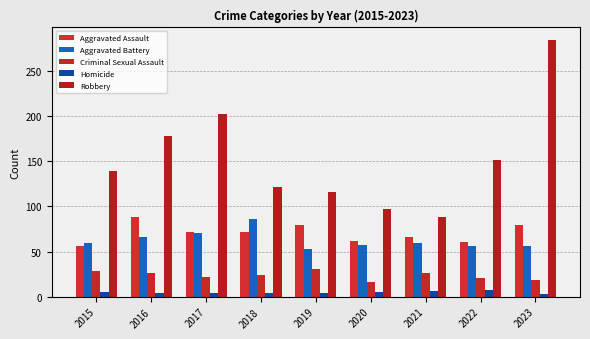

What is the greatest value displayed?

284